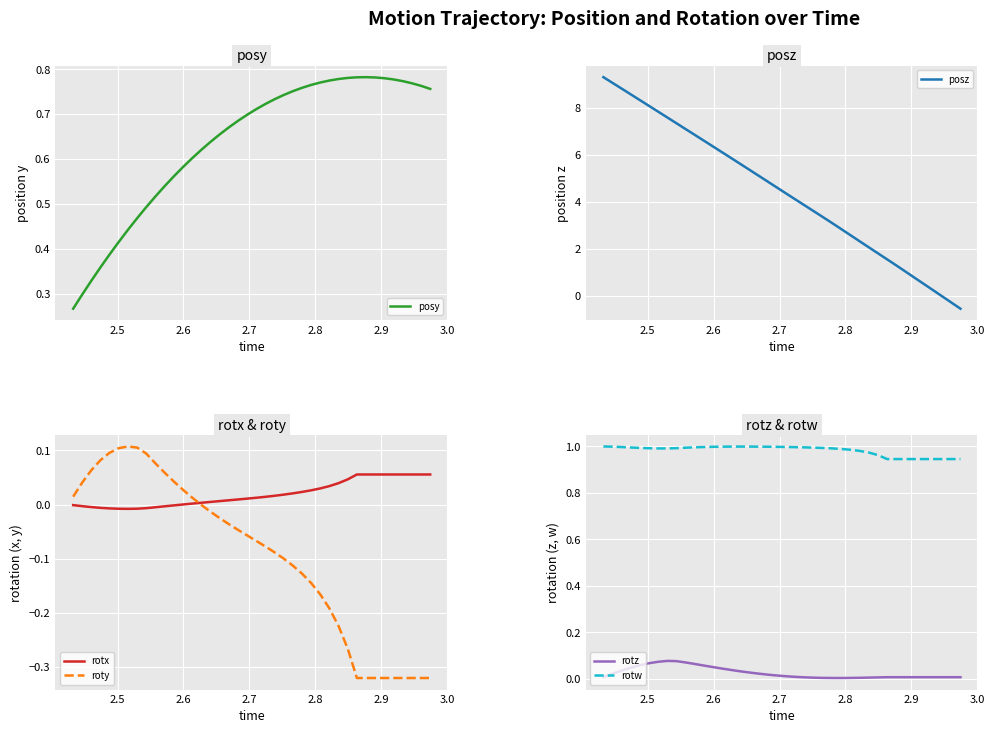

True or false: rotz and rotw cross at least once.

False